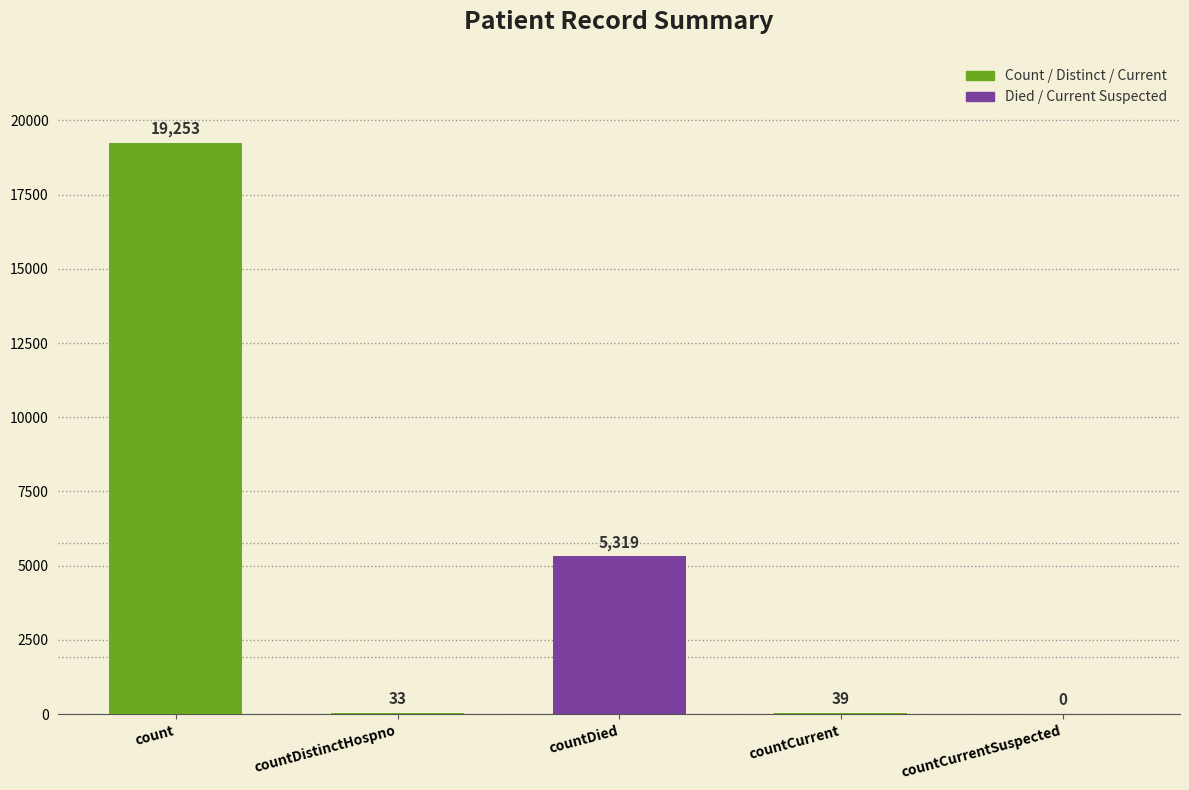

Does the chart contain stacked bars?

No